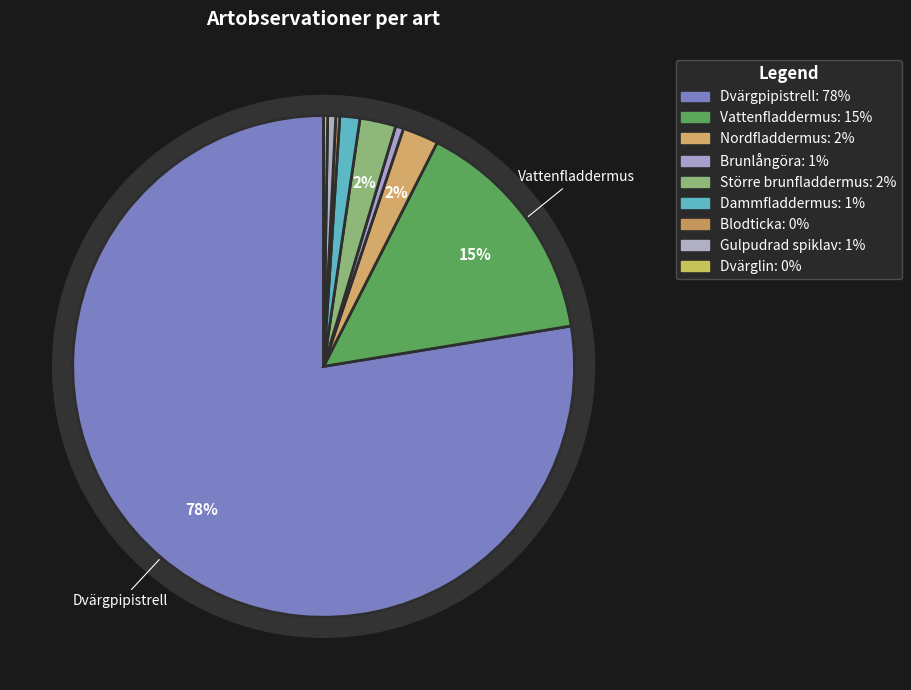

Rank the categories by value from lowest to highest.

Blodticka, Dvärglin, Brunlångöra, Gulpudrad spiklav, Dammfladdermus, Nordfladdermus, Större brunfladdermus, Vattenfladdermus, Dvärgpipistrell